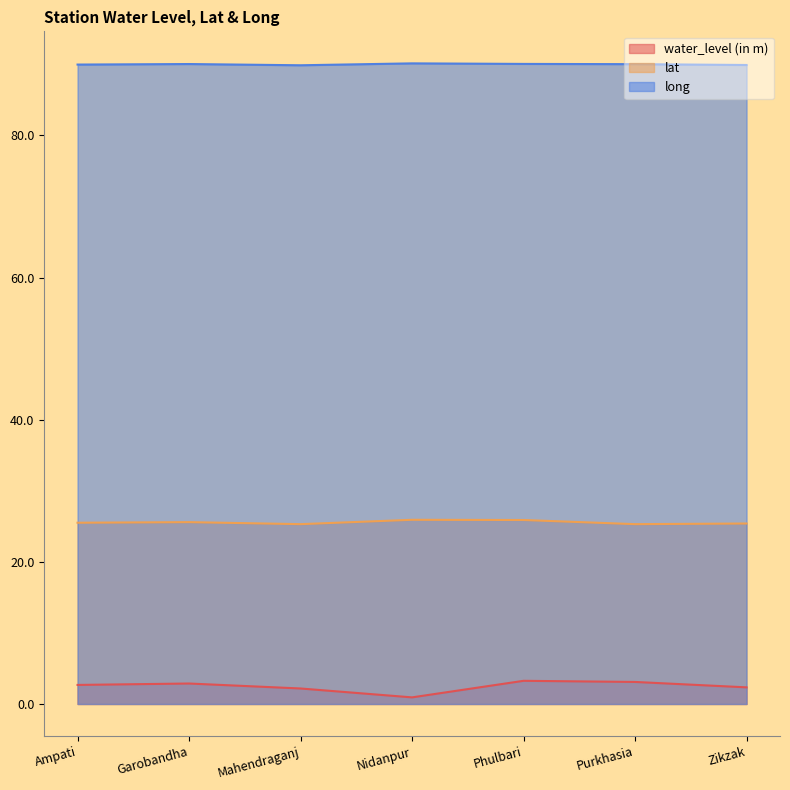

What is the difference between the second highest and second lowest values in the lat series?

0.6